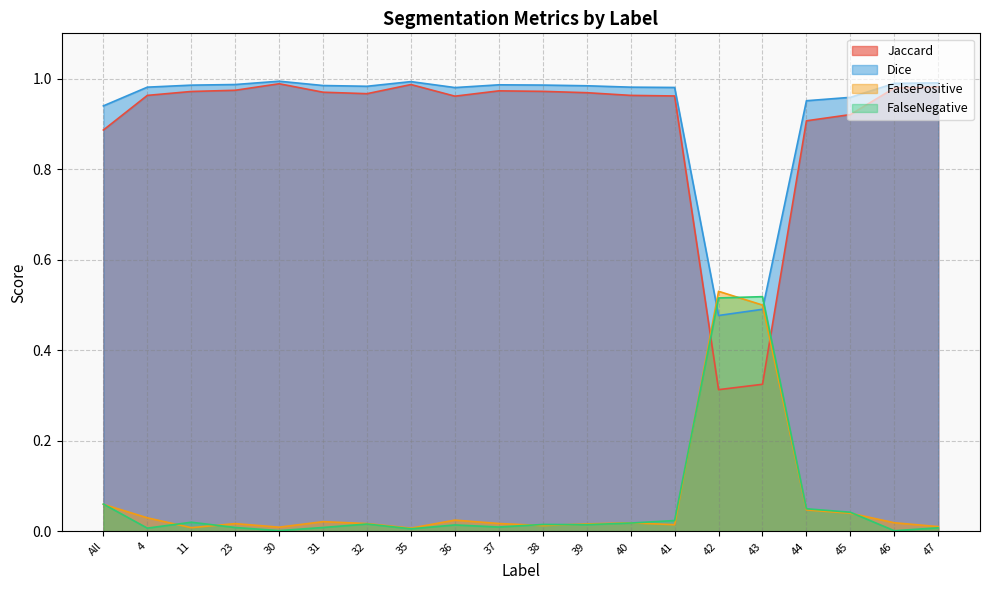

After their last crossing, which series has the higher values: Dice or FalseNegative?

Dice